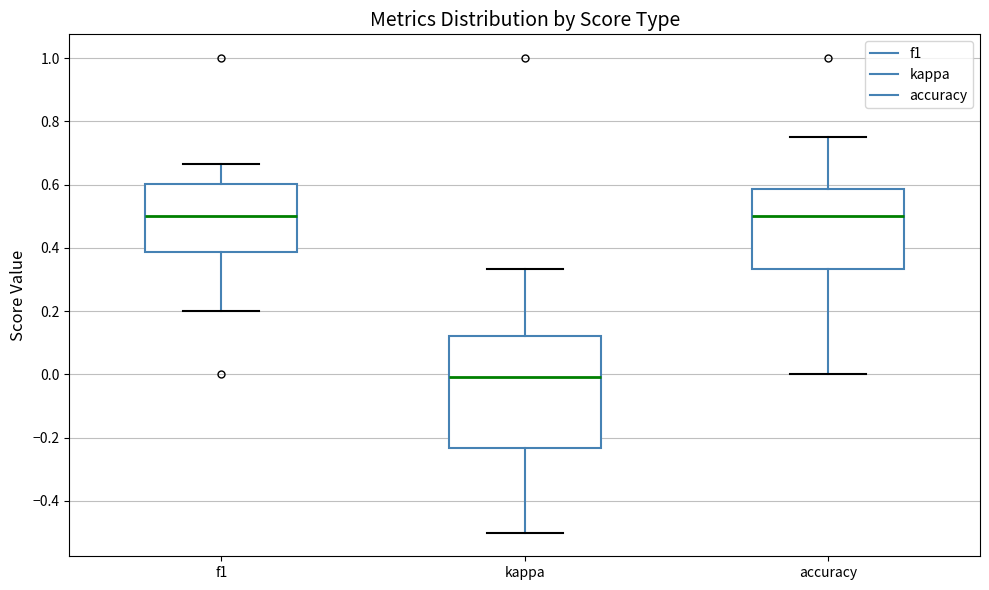

Which box is the tallest, from its lower edge to its upper edge?

kappa